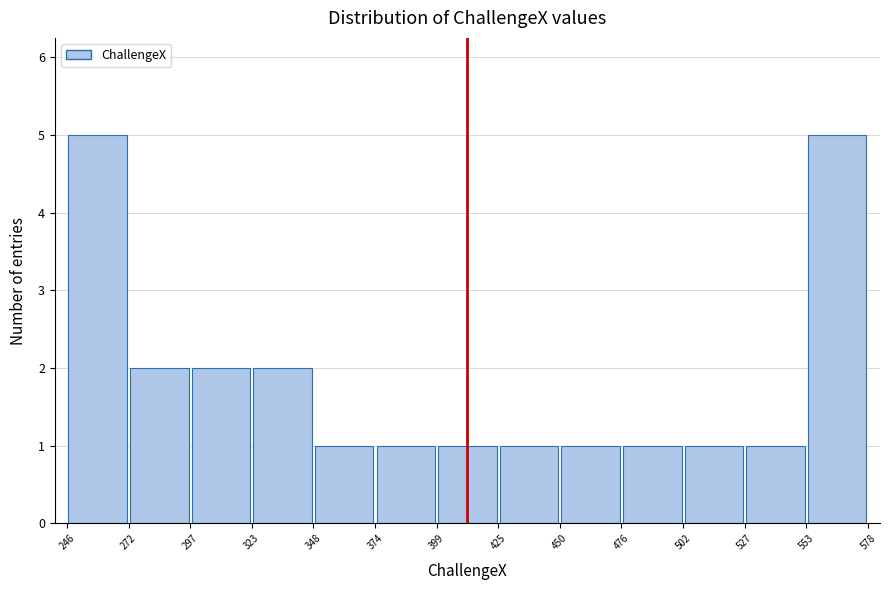

Reading left to right, list every bar in this chart as the range it spans on the x-axis followed by its height. The values are not printed on the chart, so give them approximately, as read against the axis.

246 to 272: 5
272 to 297: 2
297 to 323: 2
323 to 348: 2
348 to 374: 1
374 to 399: 1
399 to 425: 1
425 to 450: 1
450 to 476: 1
476 to 502: 1
502 to 527: 1
527 to 553: 1
553 to 578: 5